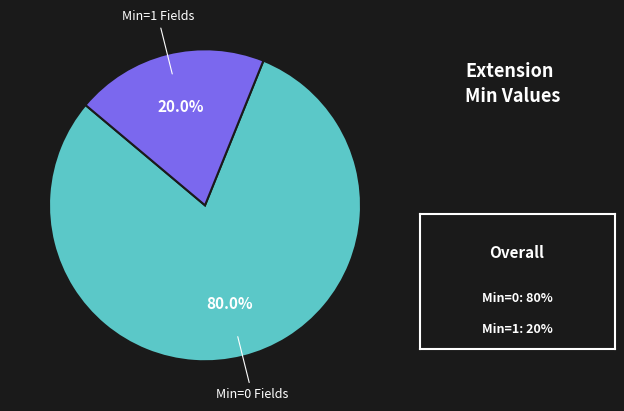

To the nearest percent, what is the difference between the largest and smallest slice percentages?

60%